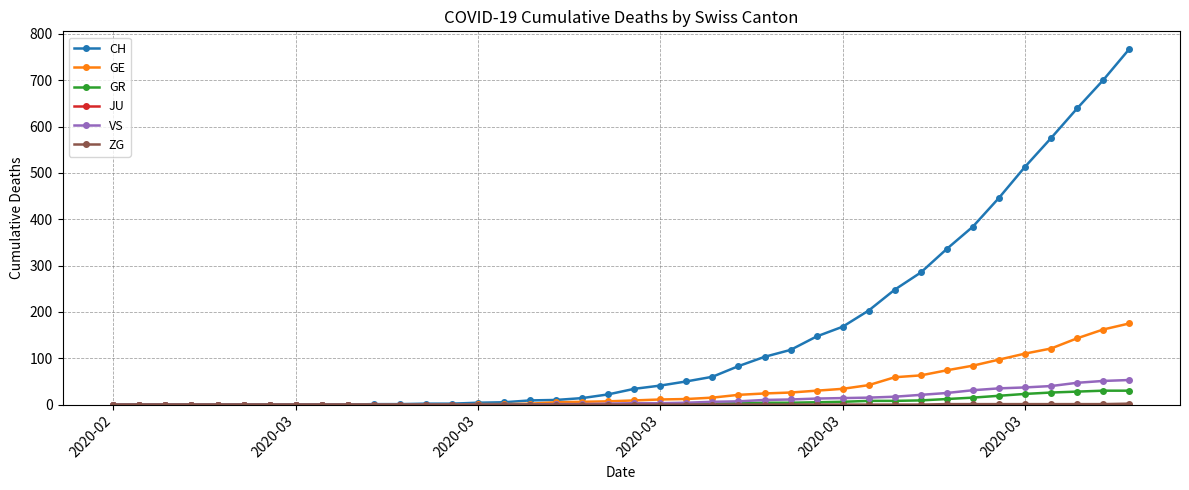

What is the maximum value for GE?

175